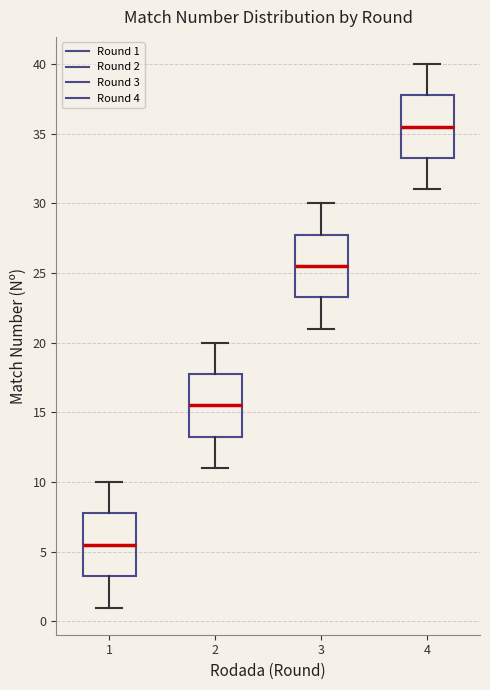

Reading left to right, transcribe this box plot: for each box, give where its median line is, the range the box spans, and where its two whiskers end, as read against the y-axis. The values are not printed on the chart, so give them approximately, as read against the axis.

1: median 5.5, box 3.5 to 8.0, whiskers 1.0 to 10.0
2: median 15.5, box 13.5 to 18.0, whiskers 11.0 to 20.0
3: median 25.5, box 23.5 to 28.0, whiskers 21.0 to 30.0
4: median 35.5, box 33.5 to 38.0, whiskers 31.0 to 40.0